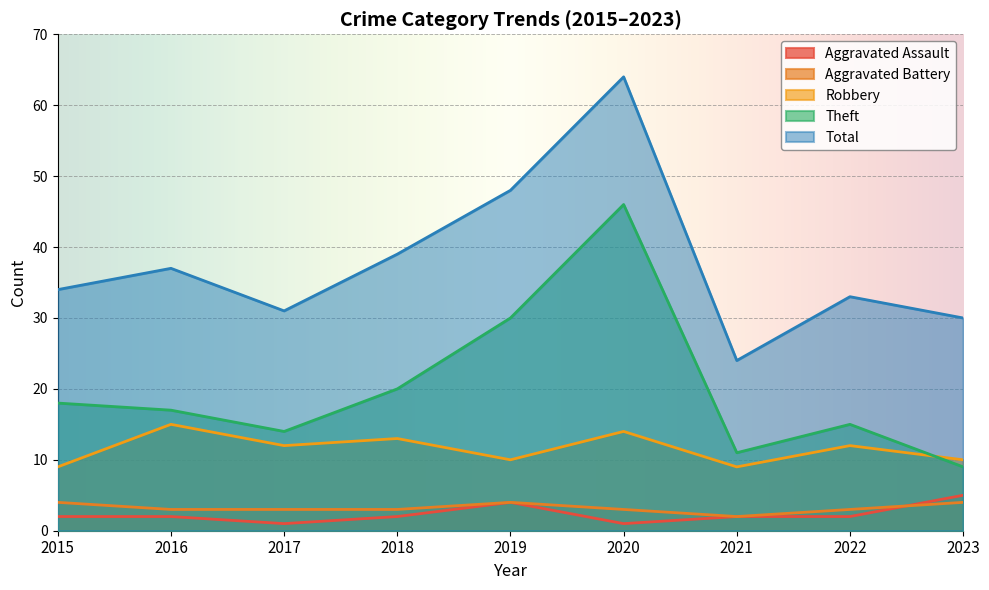

What are all the series names shown in the legend?

Aggravated Assault, Aggravated Battery, Robbery, Theft, Total